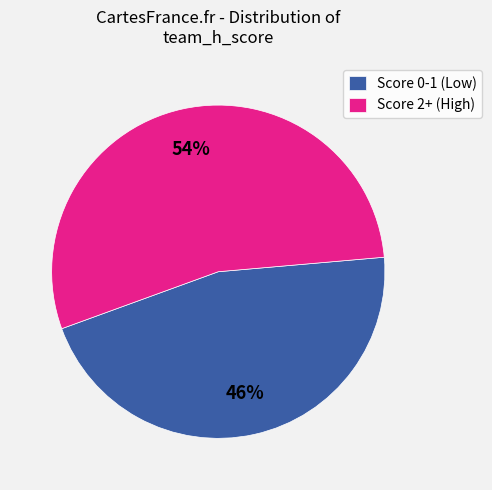

To the nearest percent, what is the difference between the largest and smallest slice percentages?

8%